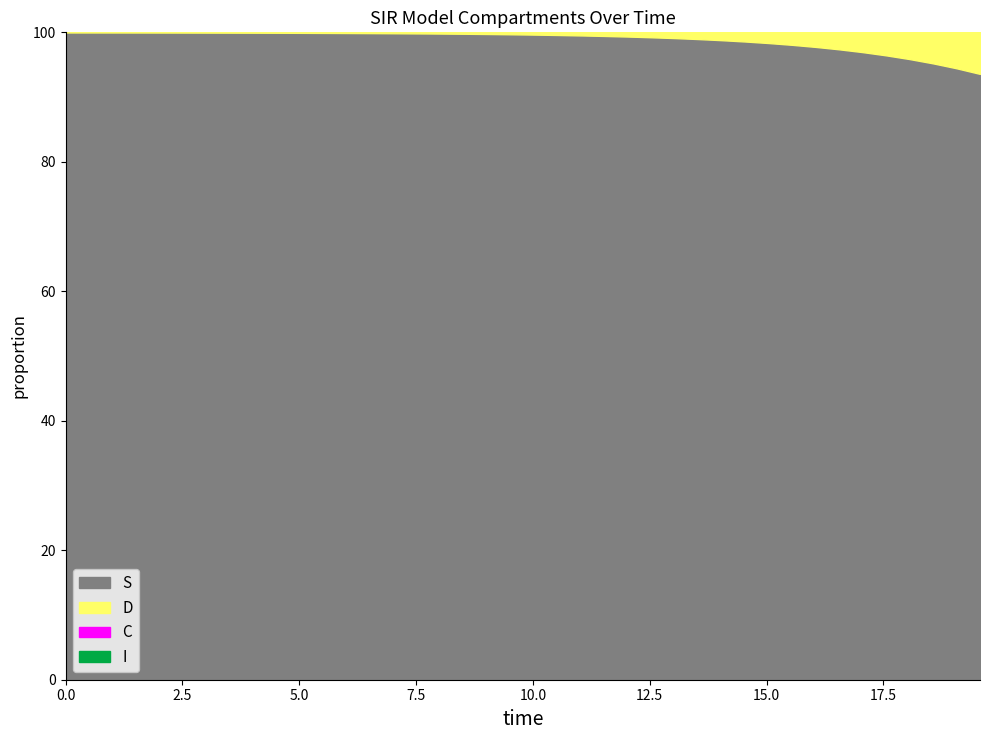

True or false: C and S intersect in this chart.

False